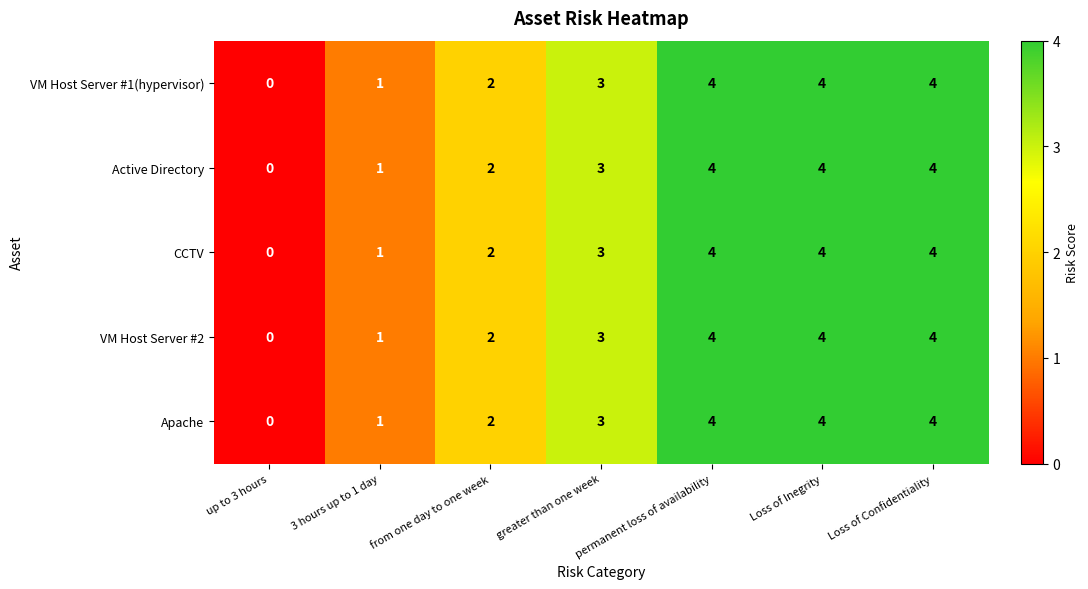

Where is VM Host Server #2 nearest to the value 2?

from one day to one week